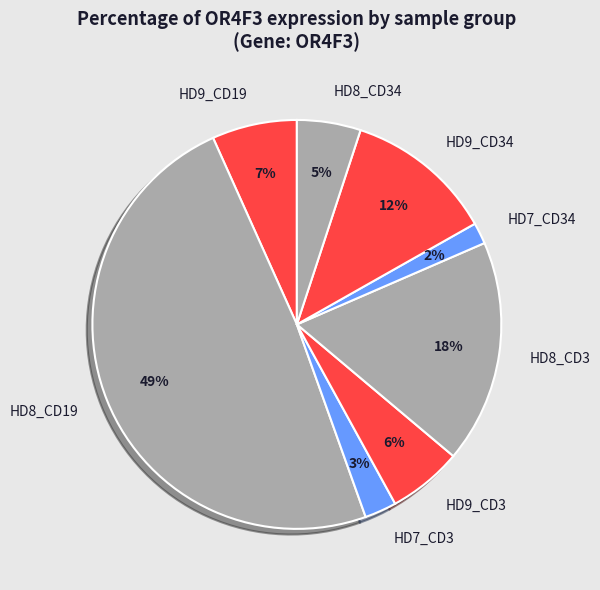

True or false: HD7_CD3 accounts for 3% of the total.

True